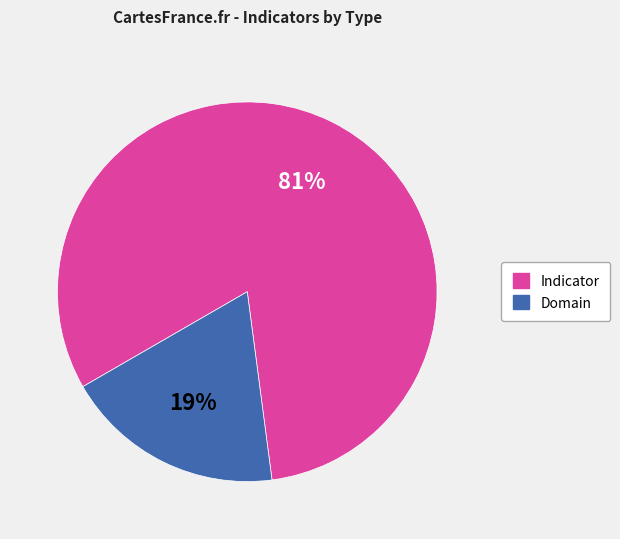

Is there any slice that represents more than half of the pie?

Yes